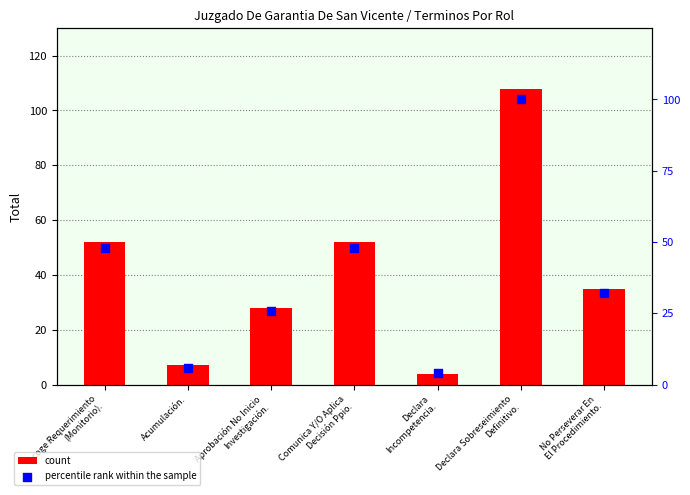

What are all the series names shown in the legend?

count, percentile rank within the sample